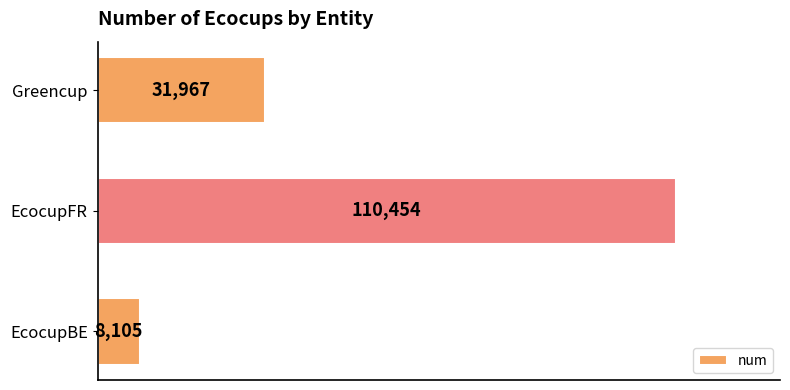

What is the sum of all values?

150526